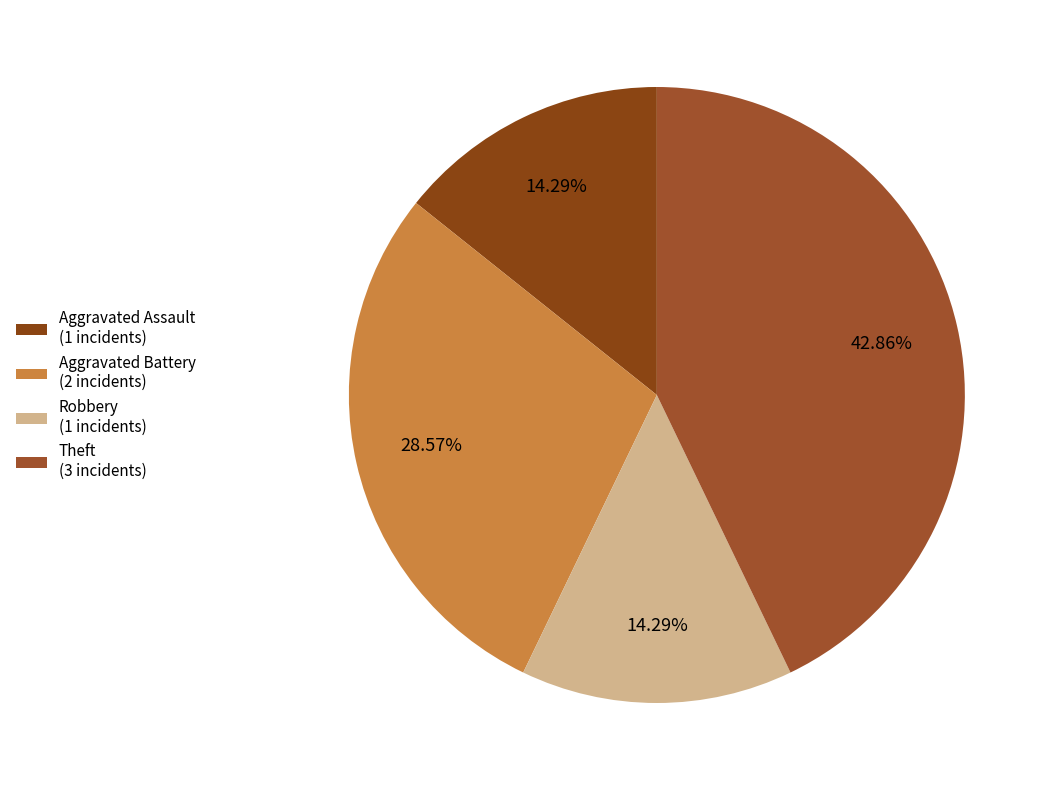

How many segments does this pie chart have?

4